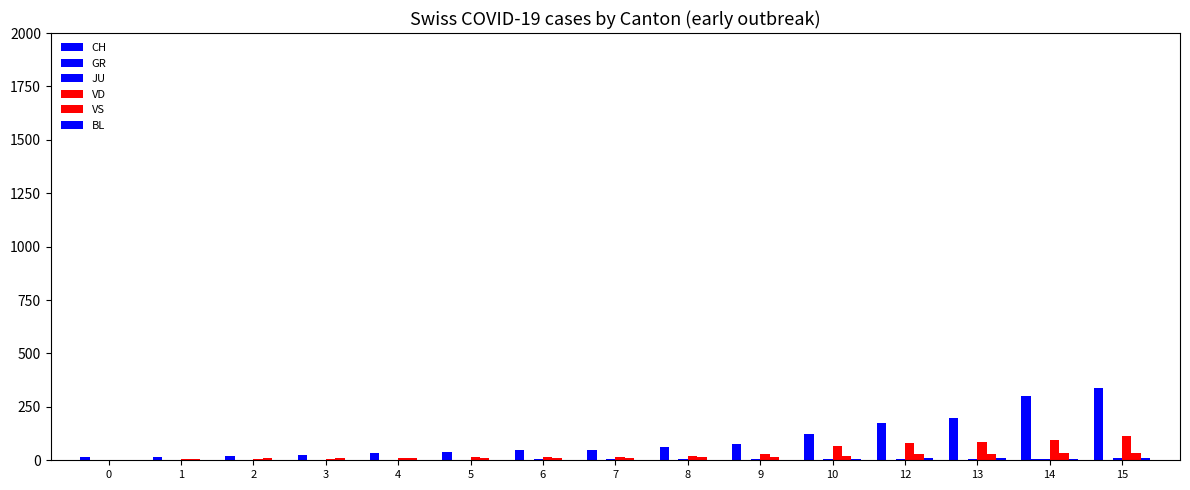

How many series are shown in this chart?

6